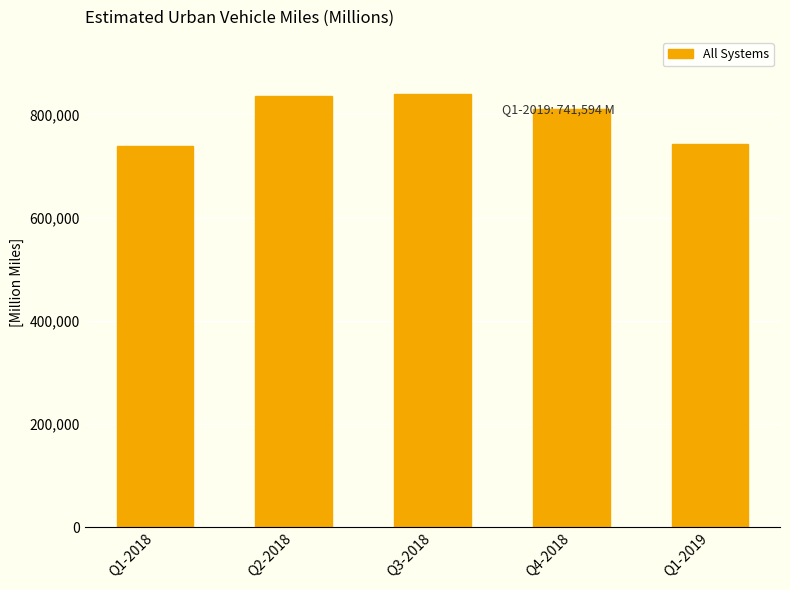

How many categories are shown in the chart?

5